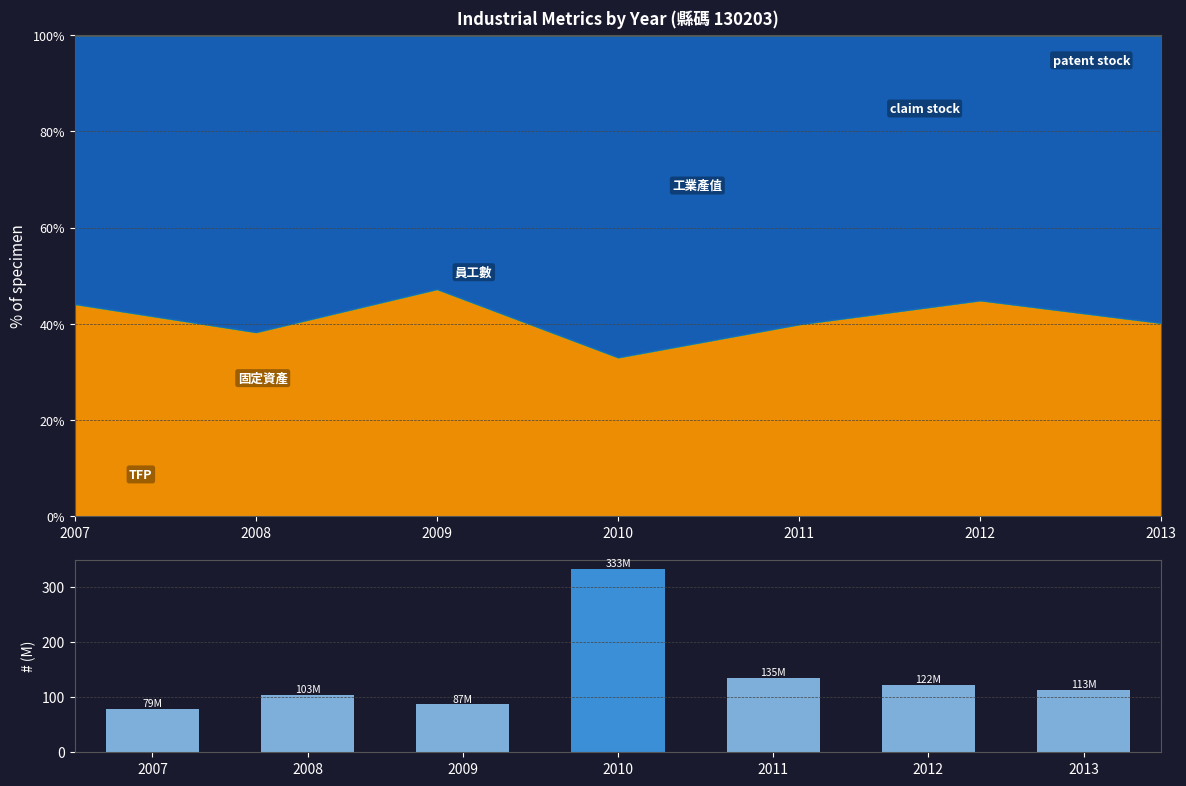

The chart shows a value of 140.1 at 2009. True or false?

False